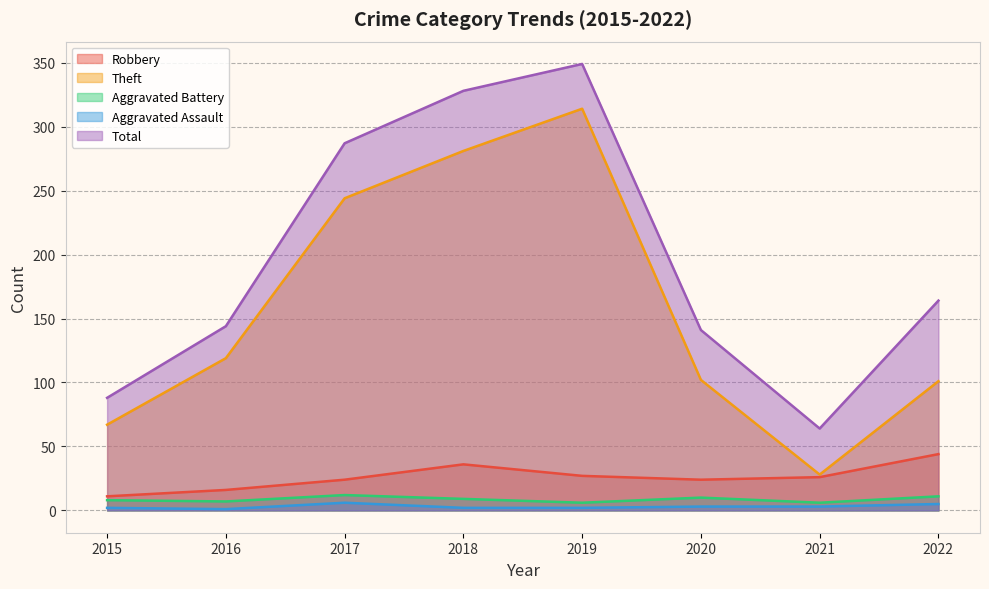

What is the difference between the maximum and second lowest values in the Aggravated Battery series?

6